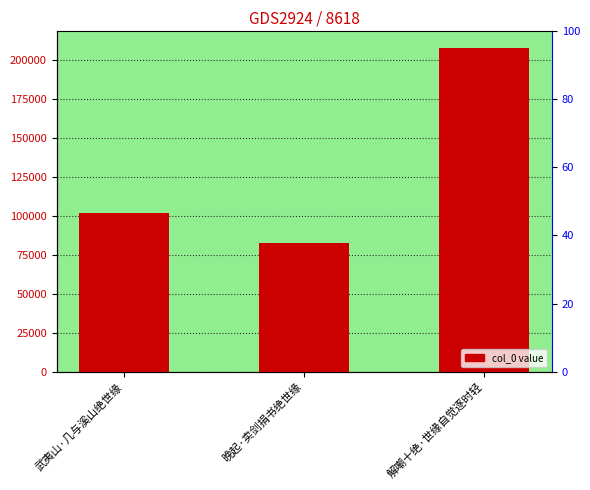

Where is the data nearest to the value 145489?

武夷山·几与溪山绝世缘